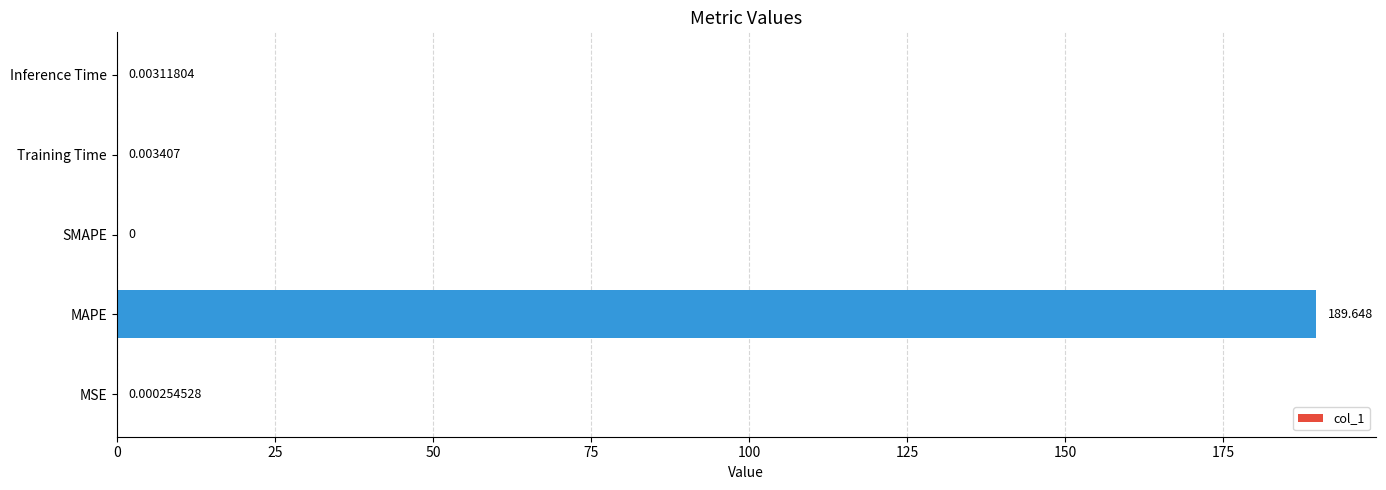

Which label corresponds to the largest value in the chart?

MAPE